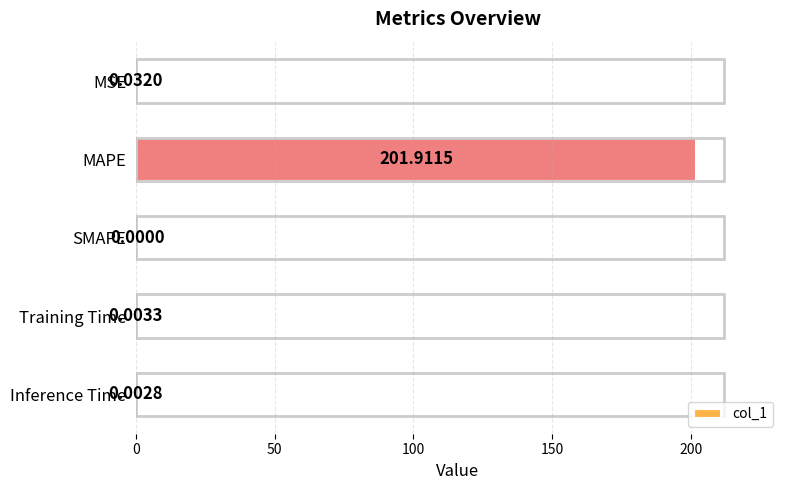

How many series are shown in this chart?

1